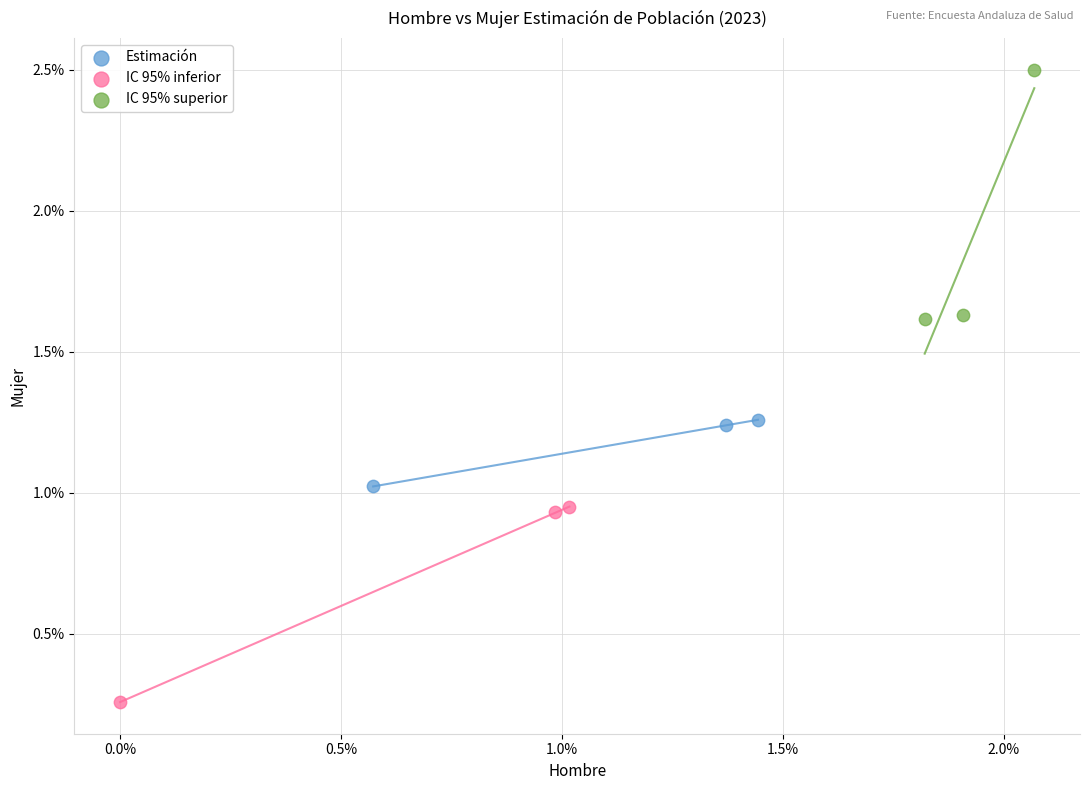

Which series contains the highest Y value?

IC 95% superior